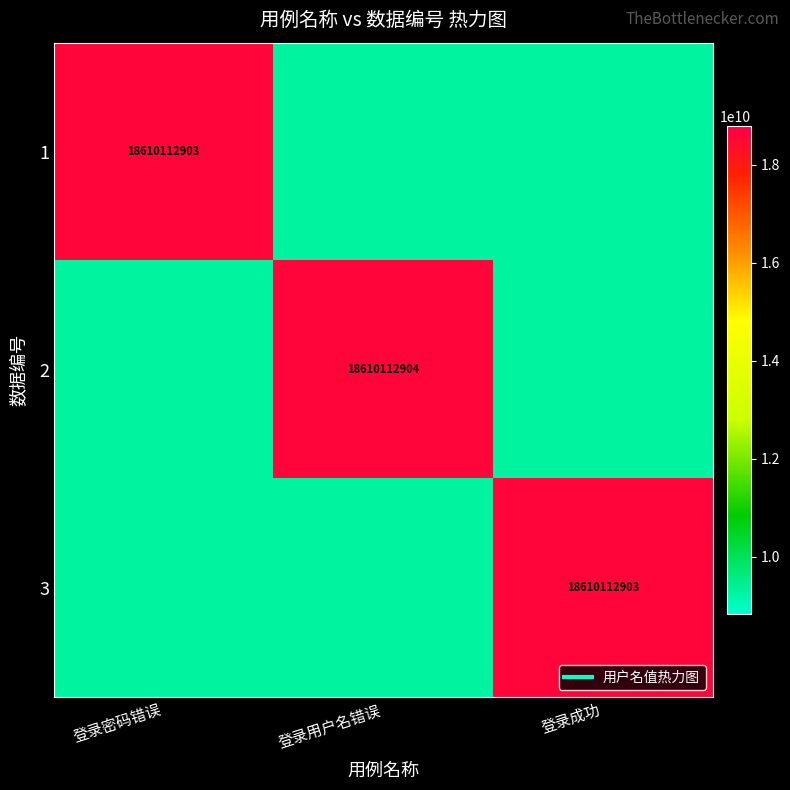

Which label corresponds to the smallest value in the chart?

登录用户名错误